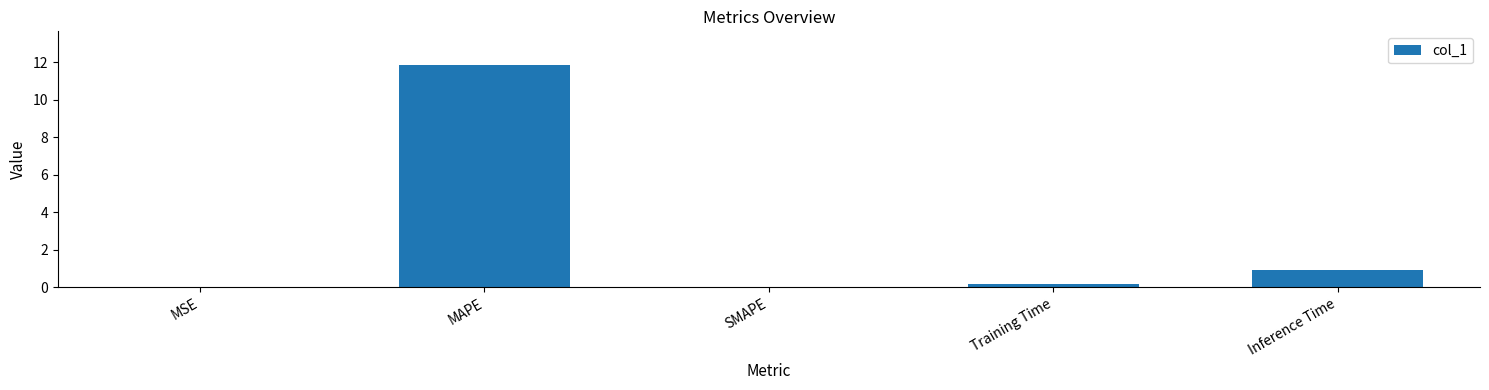

What is the sum of all values?

13.0